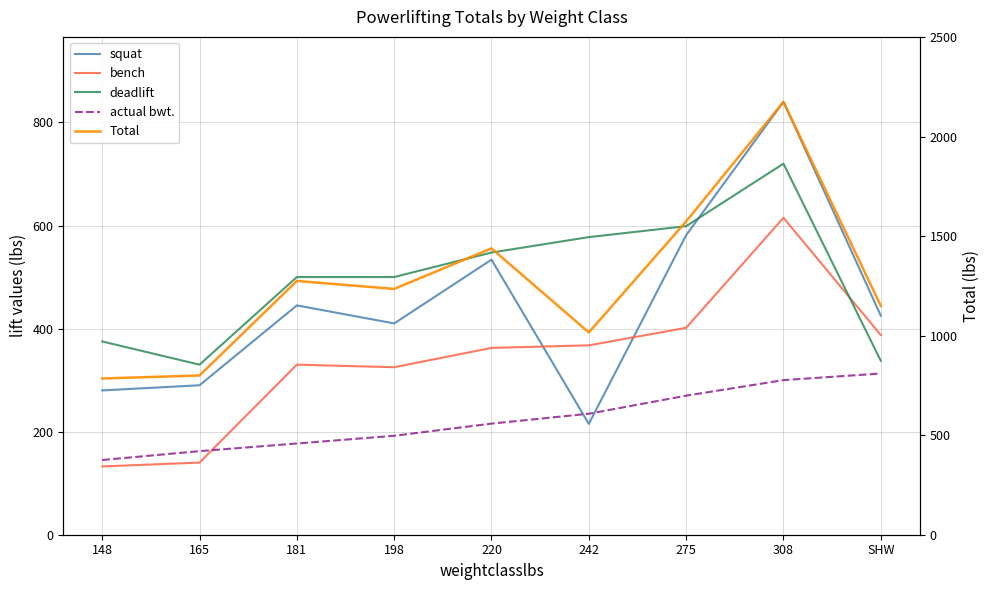

Read the actual bwt. value at 165.

162.2